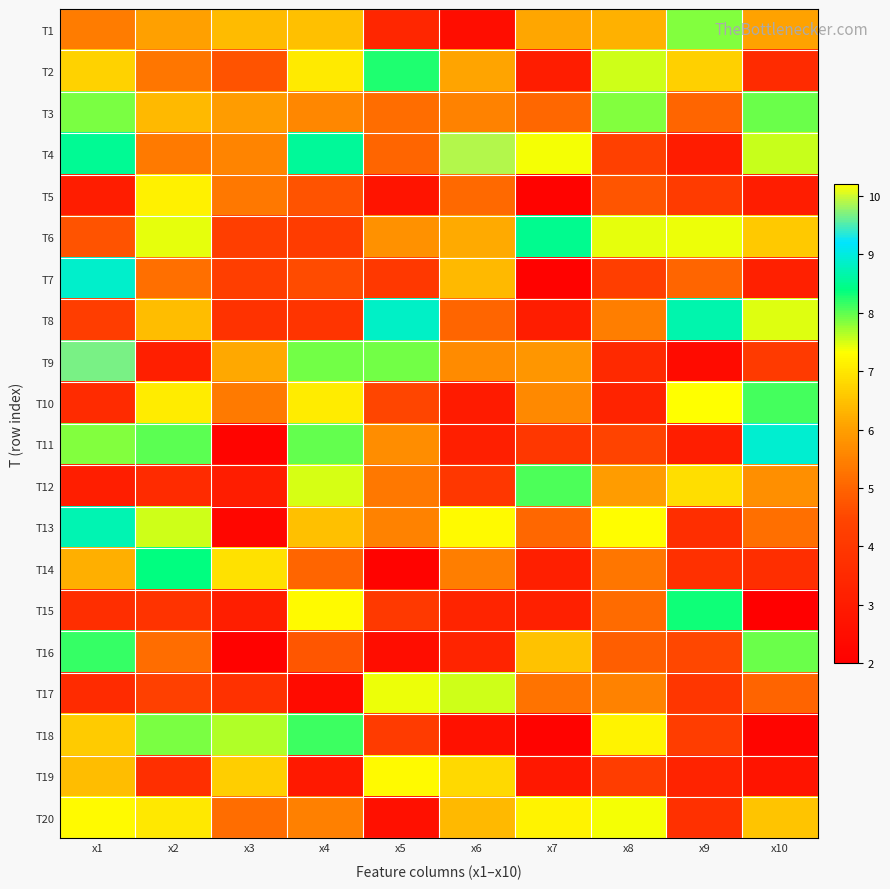

What is the spread (max minus min) of values at x2?

5.2